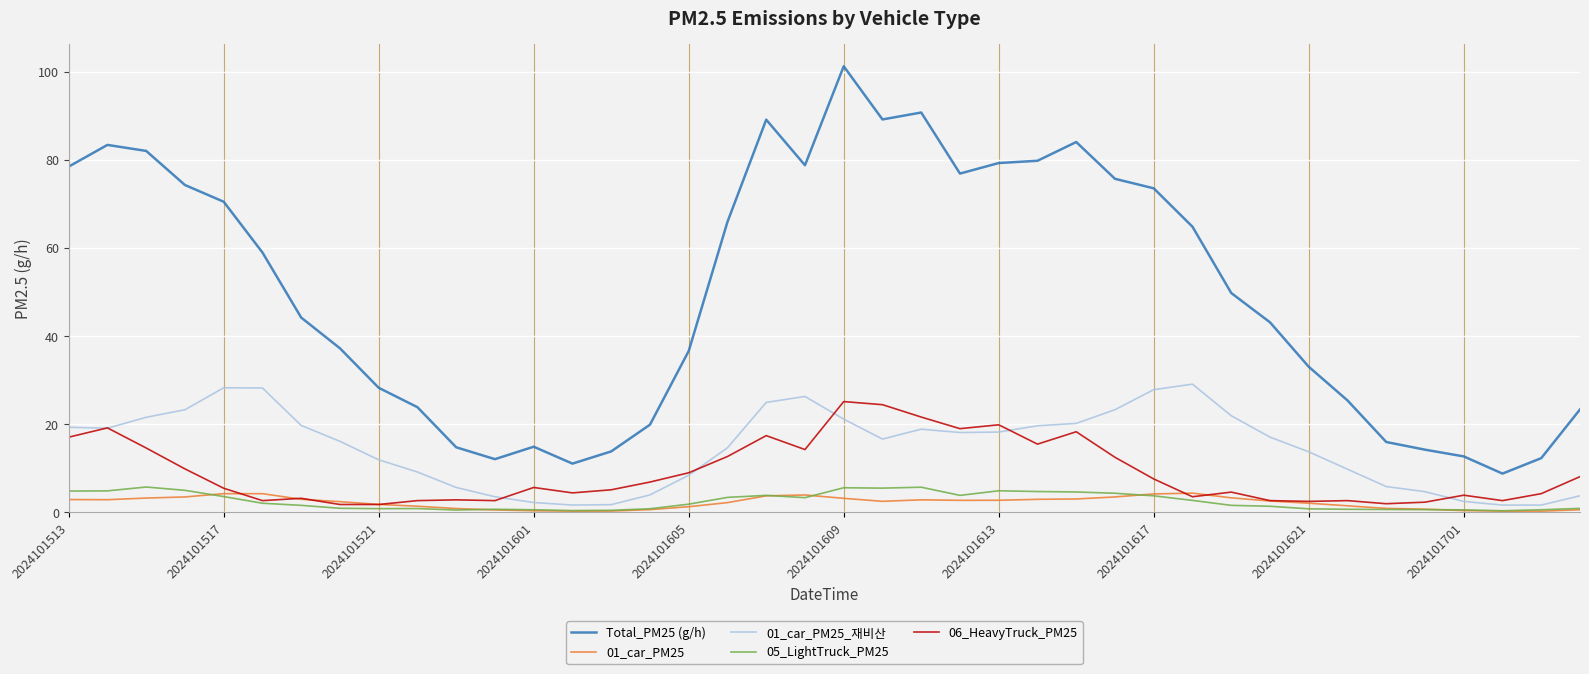

At how many categories does at least one series exceed 98?

1